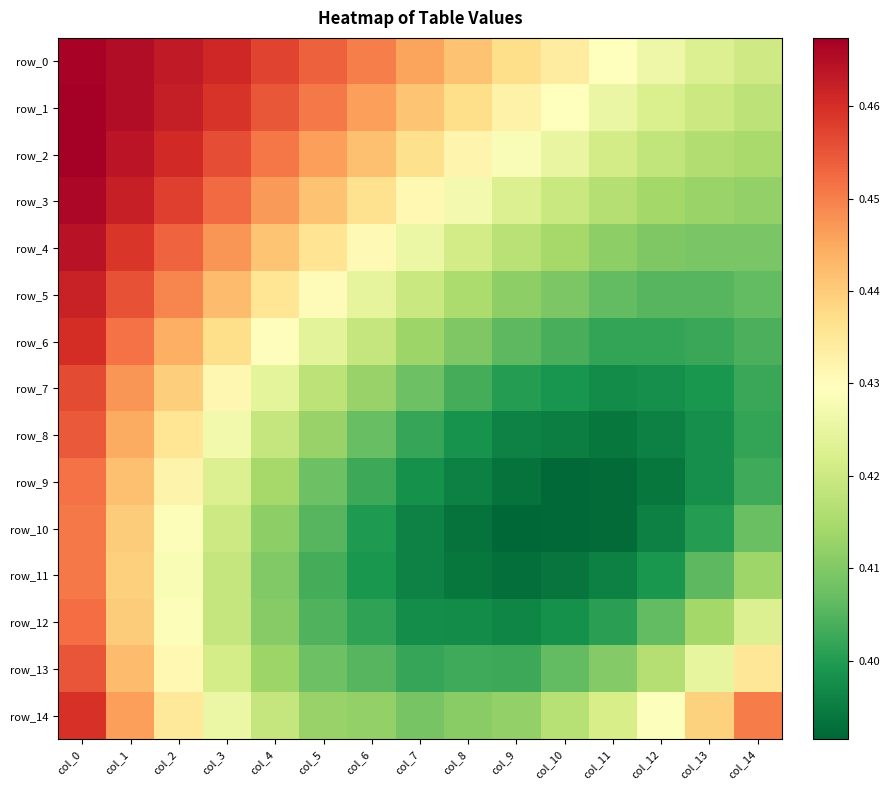

How many distinct data groups are displayed?

15